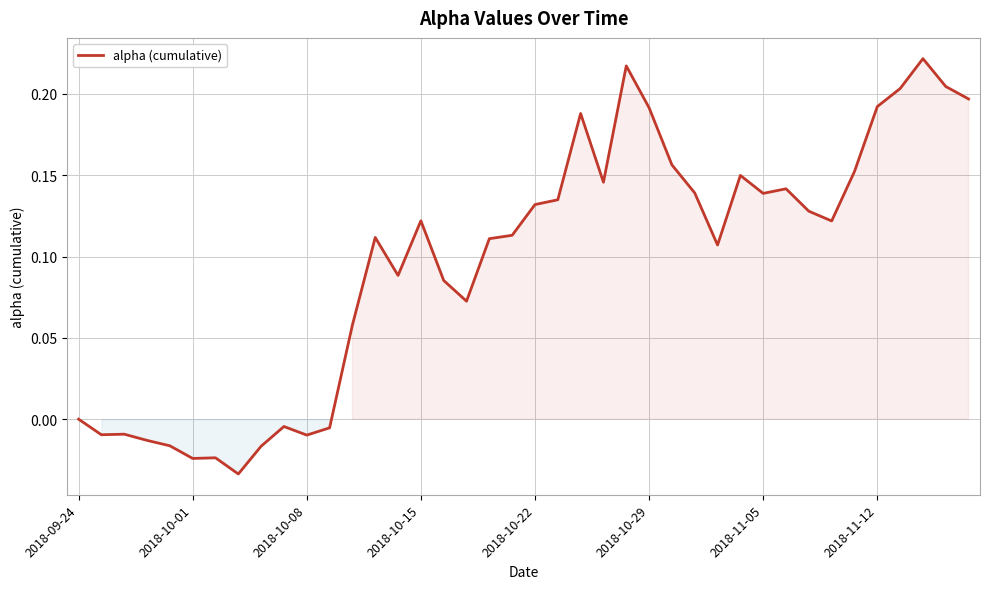

What is the difference between the maximum and minimum values?

0.3